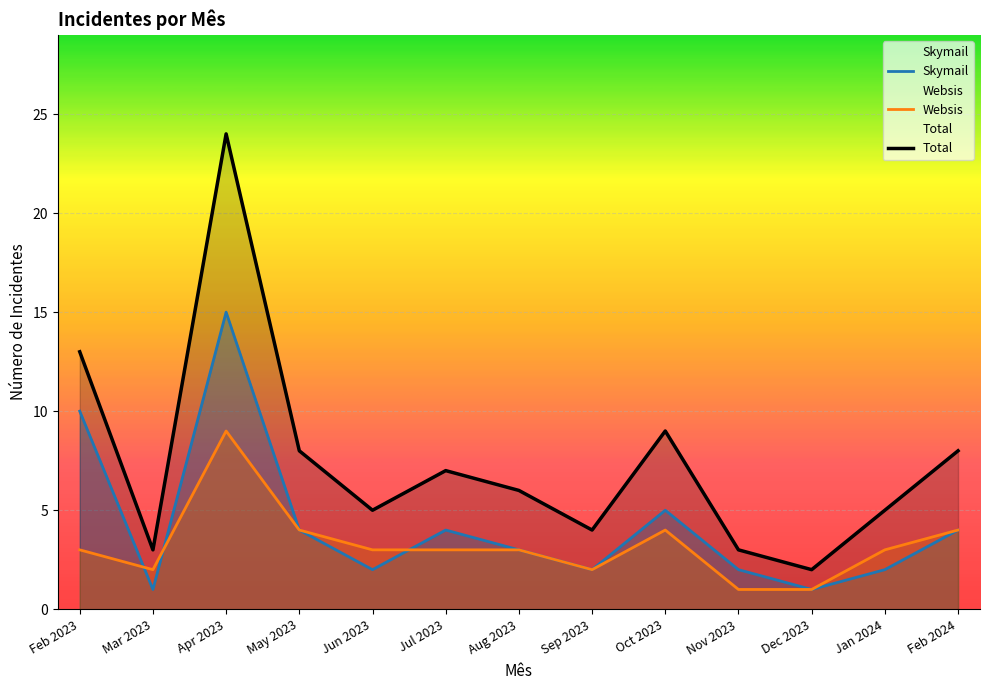

Which series has the widest spread of values?

Total